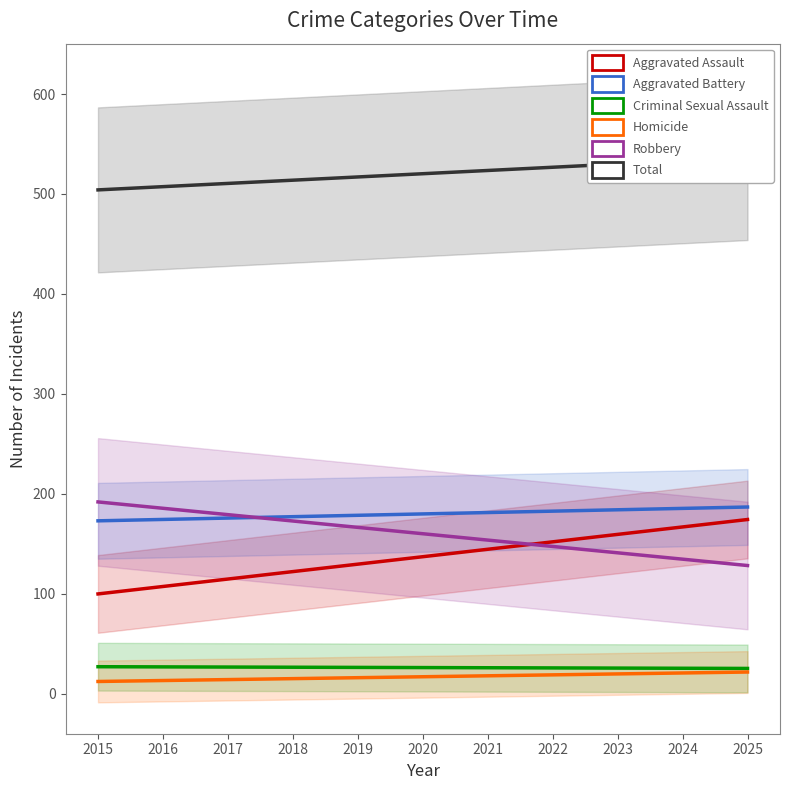

The value of Homicide at 2019 is 16.1. True or false?

True